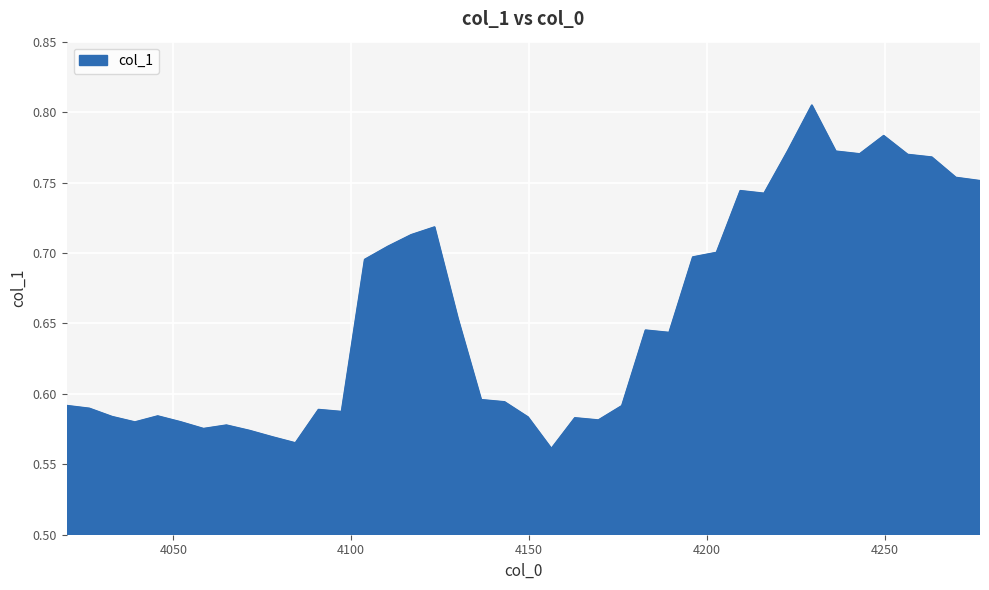

How many lines are shown in the chart?

1